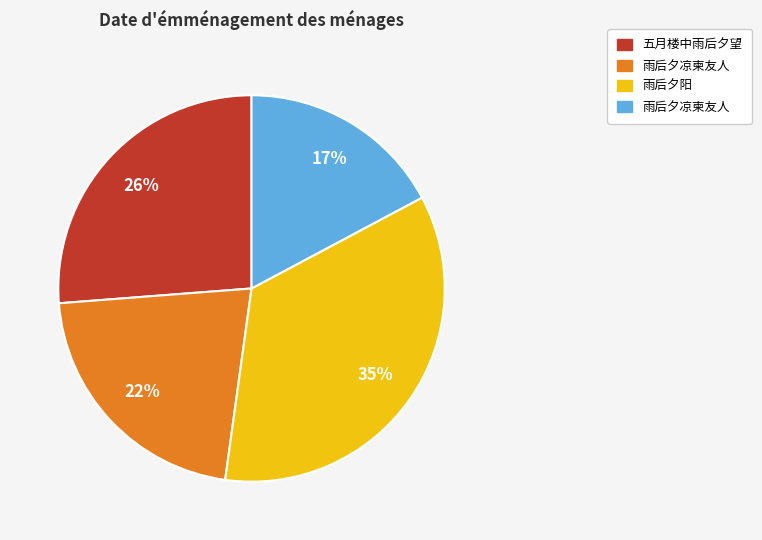

Does any single category account for the majority?

No